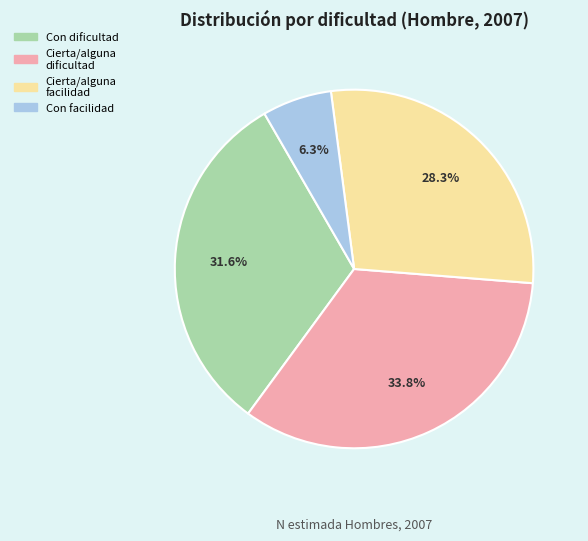

Is there any slice that represents more than half of the pie?

No